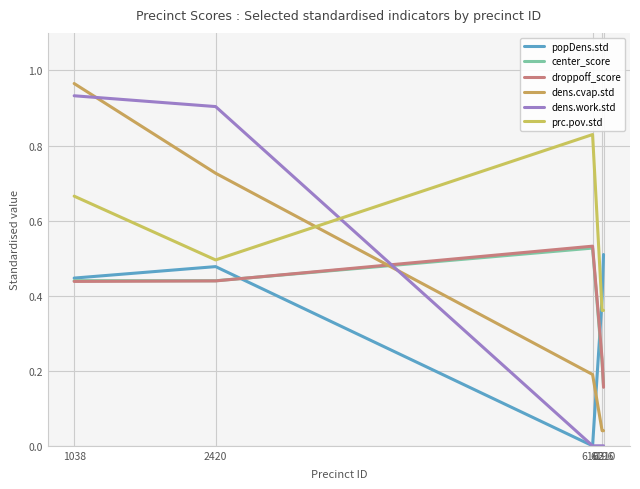

Which series ends up on top after the final intersection of droppoff_score and popDens.std?

popDens.std